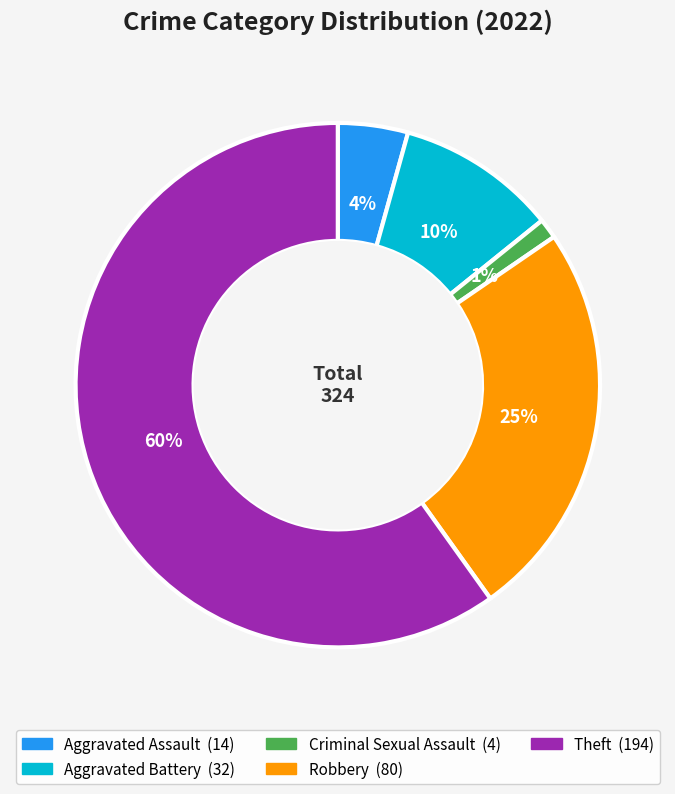

True or false: Theft accounts for 60% of the total.

True